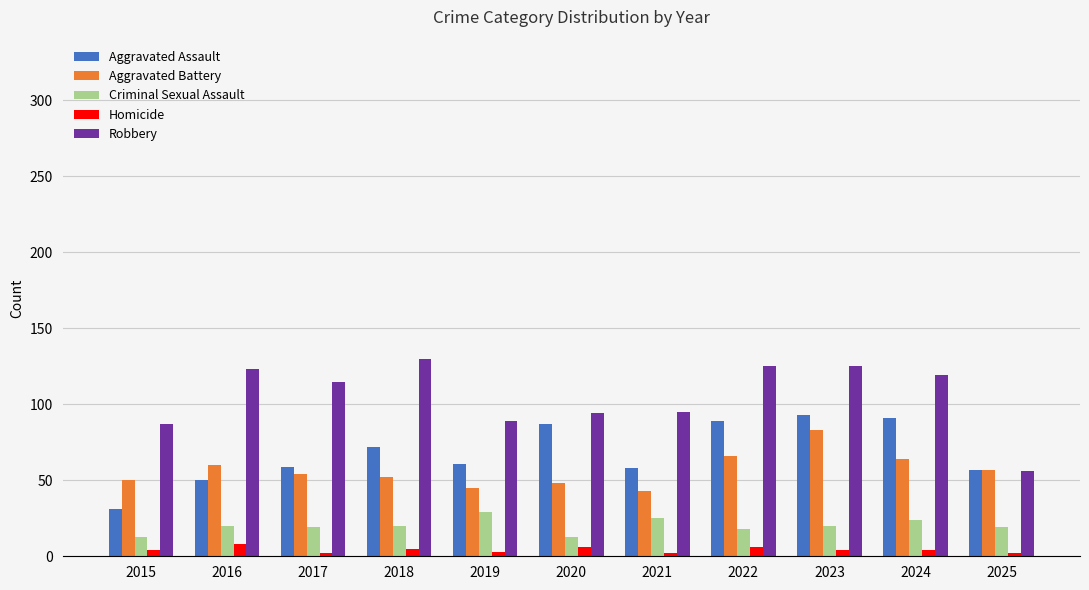

What is the sum of the Homicide values at 2018 and 2016?

13